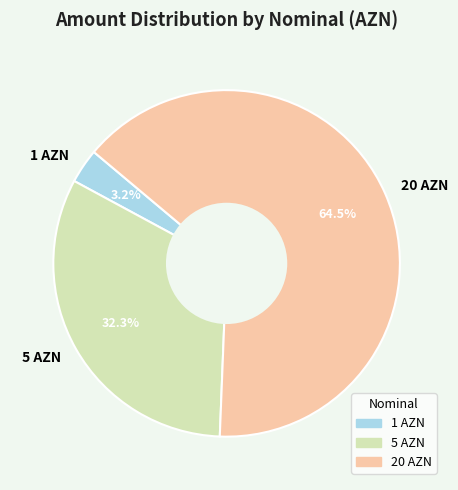

Is 5 the majority of the pie?

No